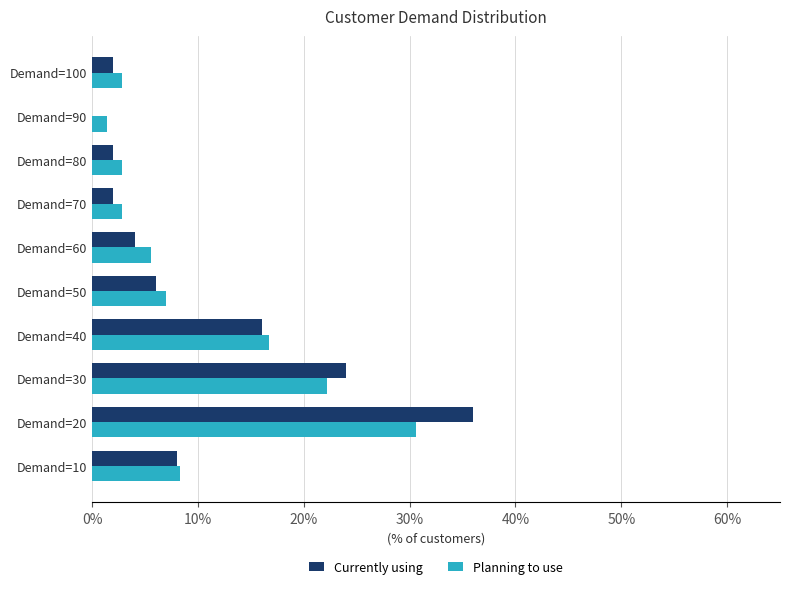

Read the Currently using value at Demand=100.

2.0